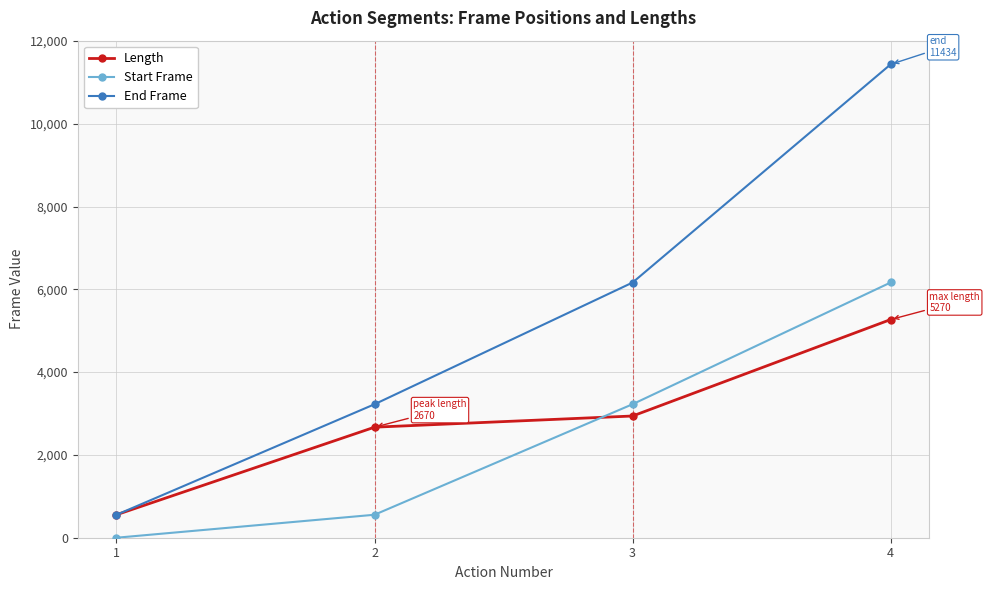

Reading left to right, what are all the values shown in this chart?

Length: 1=555	2=2670	3=2940	4=5270
Start Frame: 1=0	2=555	3=3225	4=6165
End Frame: 1=554	2=3224	3=6164	4=11434